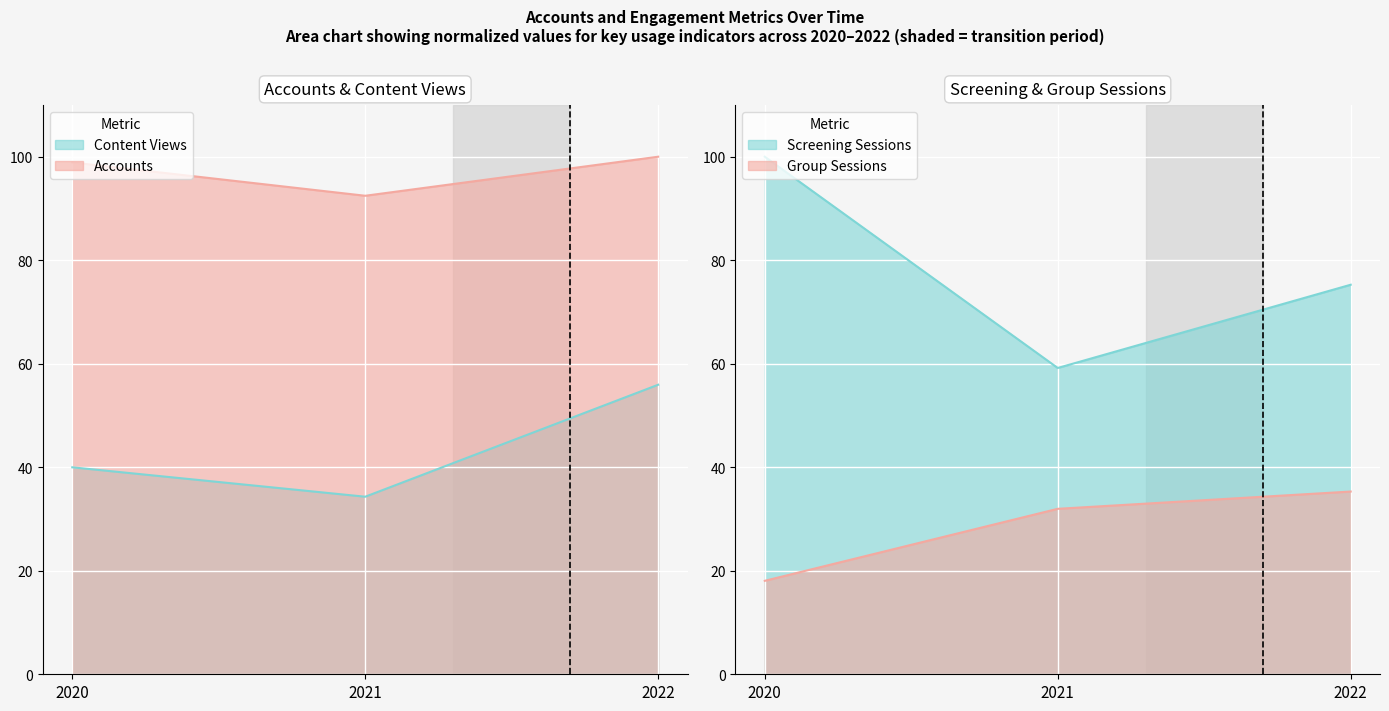

Rank the categories by Content Views value from lowest to highest.

2021, 2020, 2022